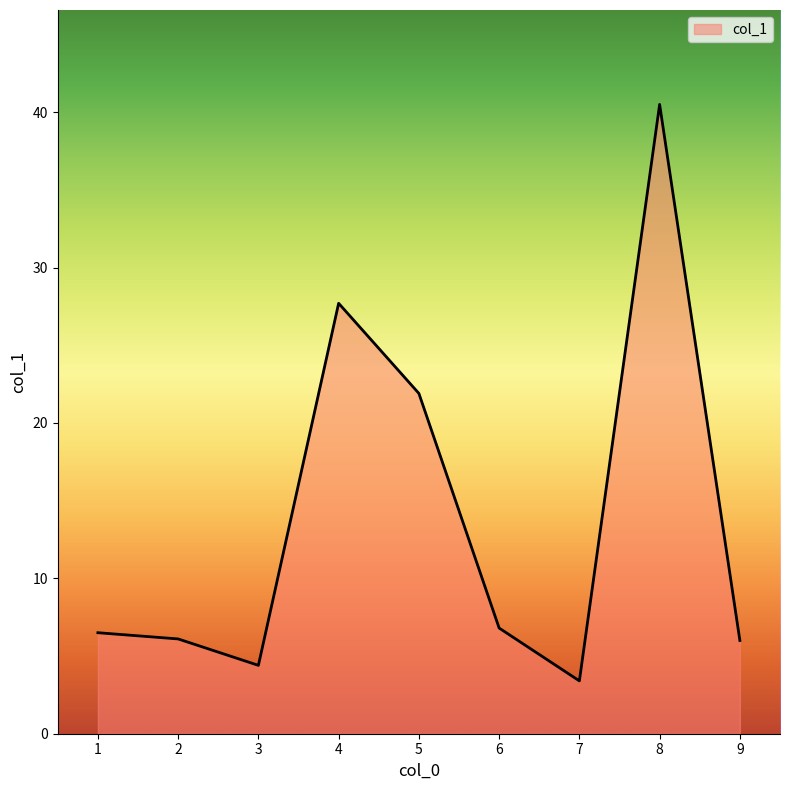

What is the ratio of the value at 2 to the value at 8?

0.2